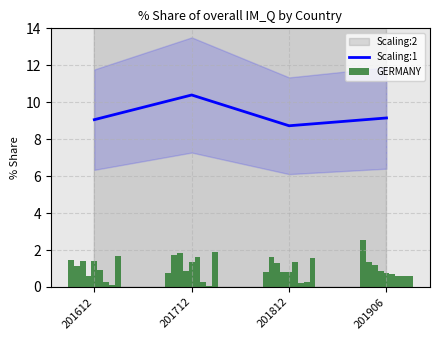

Is it true that Scaling:1 equals 8.7 at 201812?

True